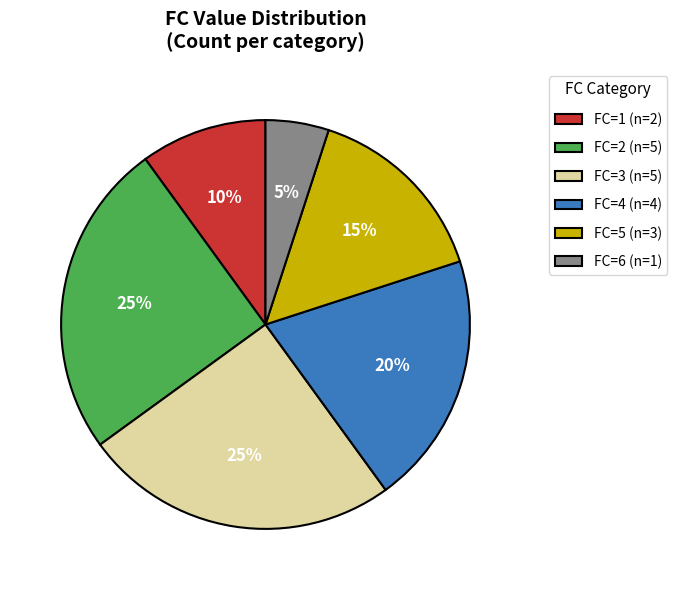

Count the number of slices in the pie.

6